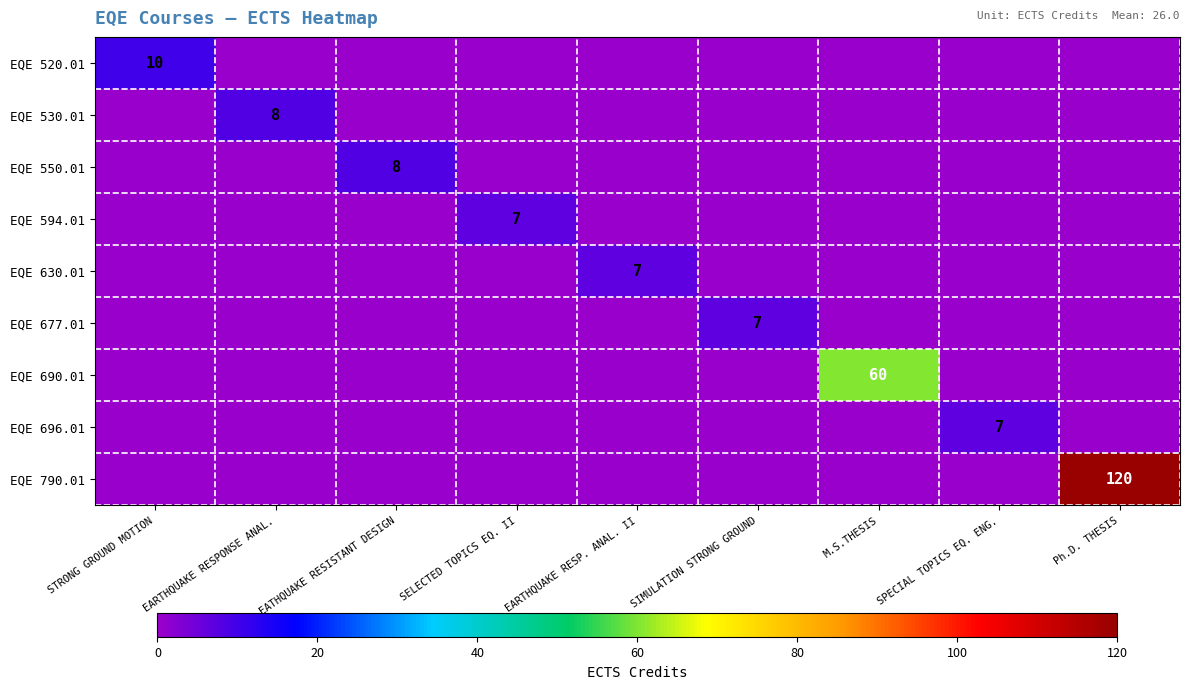

True or false: EQE 696.01 has a value of 7 at SPECIAL TOPICS EQ. ENG..

True